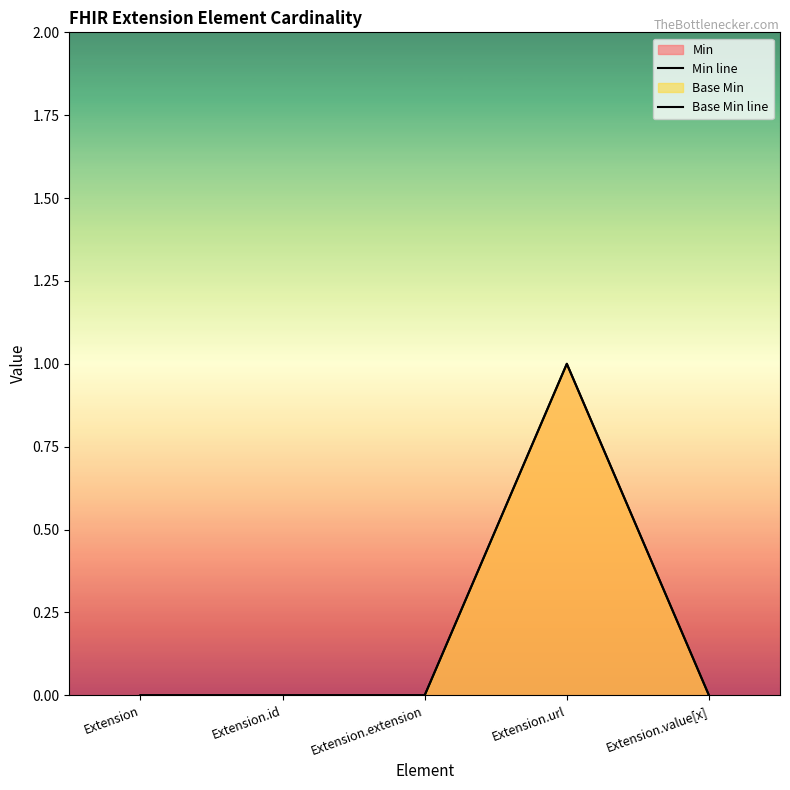

What is the label of the 5th point from the right?

Extension